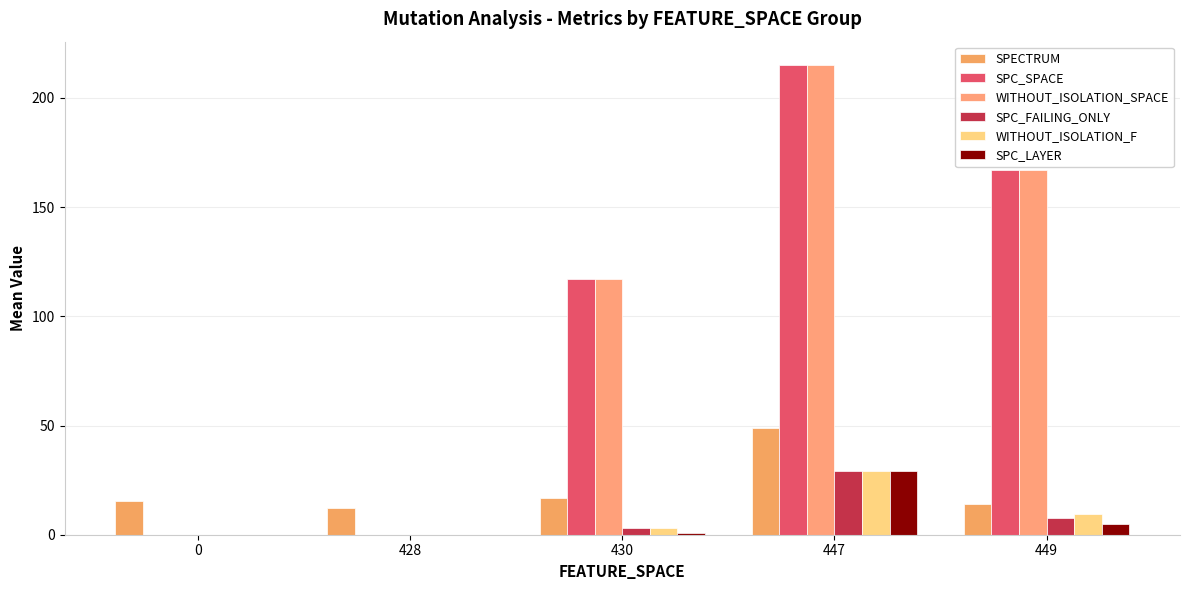

How many categories are shown in the chart?

5